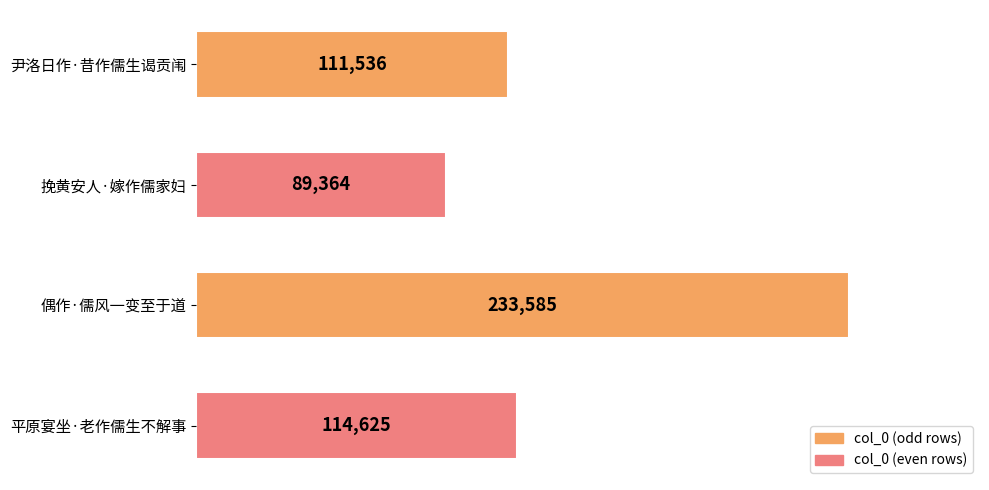

What is the approximate value at 平原宴坐·老作儒生不解事, to the nearest 100?

114600